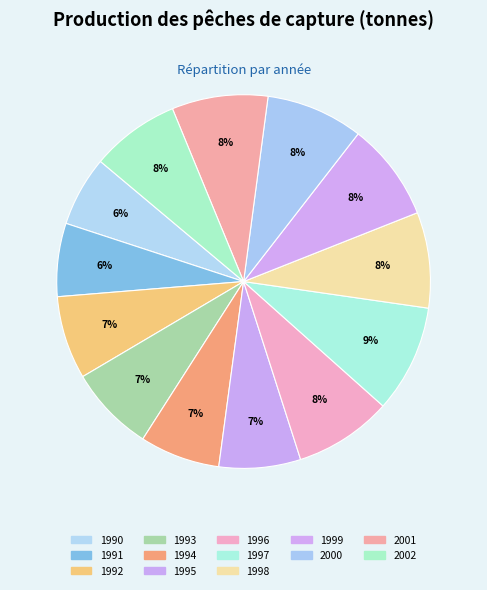

Is there any slice that represents more than half of the pie?

No